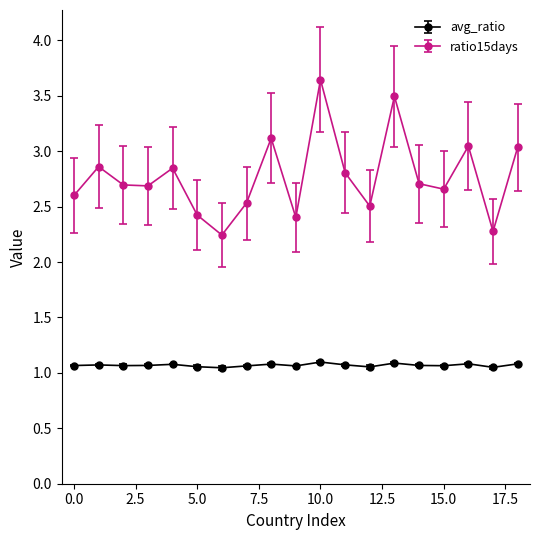

True or false: ratio15days and avg_ratio intersect in this chart.

False